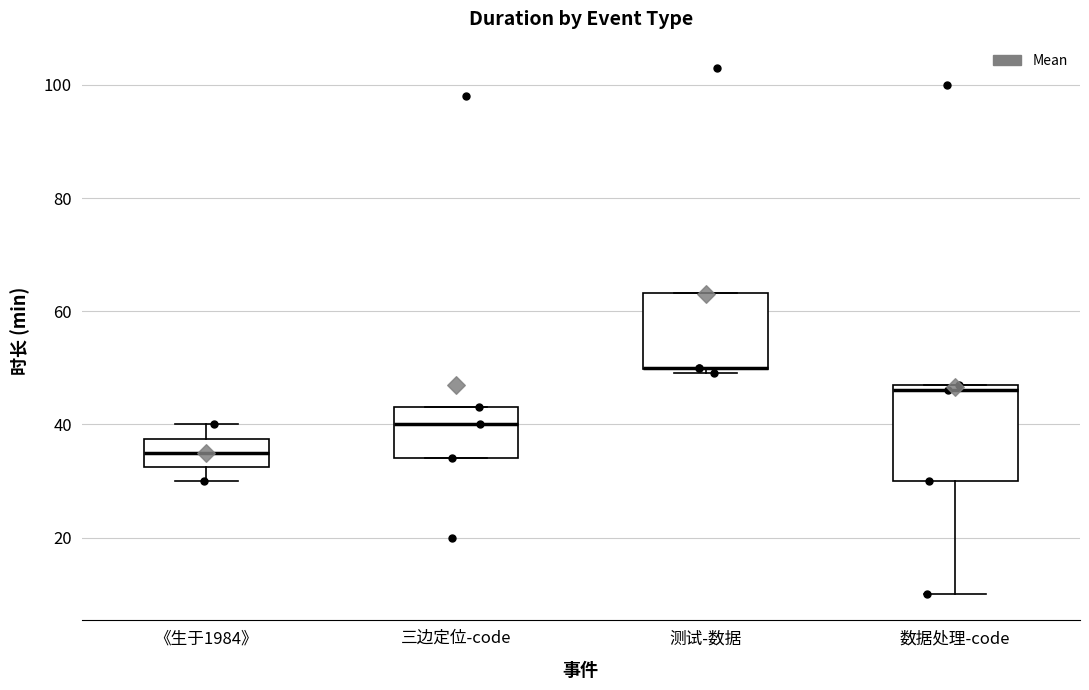

Reading left to right, transcribe this box plot: for each box, give where its median line is, the range the box spans, and where its two whiskers end, as read against the y-axis. The values are not printed on the chart, so give them approximately, as read against the axis.

《生于1984》: median 36, box 32 to 38, whiskers 30 to 40
三边定位-code: median 40, box 34 to 44, whiskers 34 to 44
测试-数据: median 50 (drawn on the box's lower edge), box 50 to 64, whiskers 50 (just below the box's lower edge) to 64
数据处理-code: median 46, box 30 to 48, whiskers 10 to 48